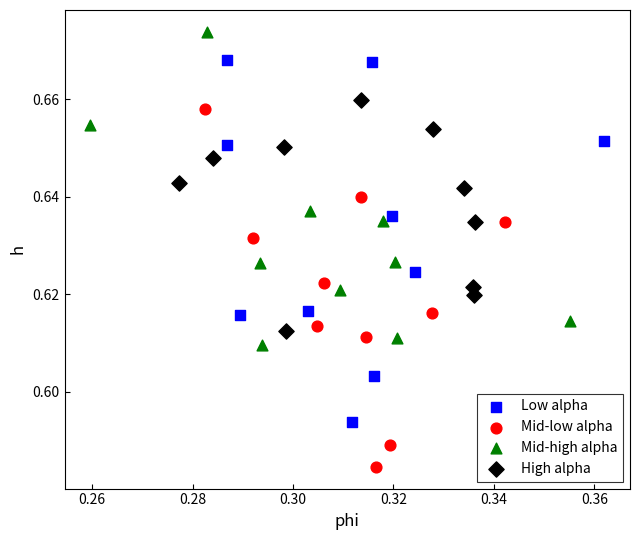

What are all the series names shown in the legend?

Low alpha, Mid-low alpha, Mid-high alpha, High alpha